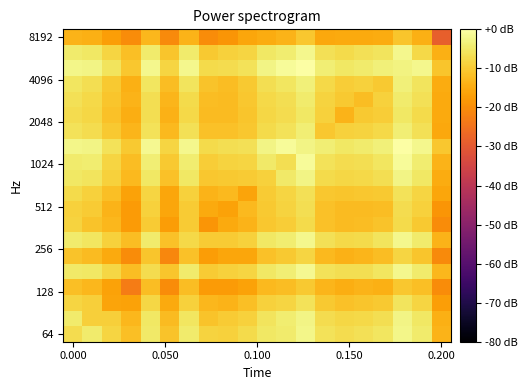

What is the smallest value displayed?

-28.6